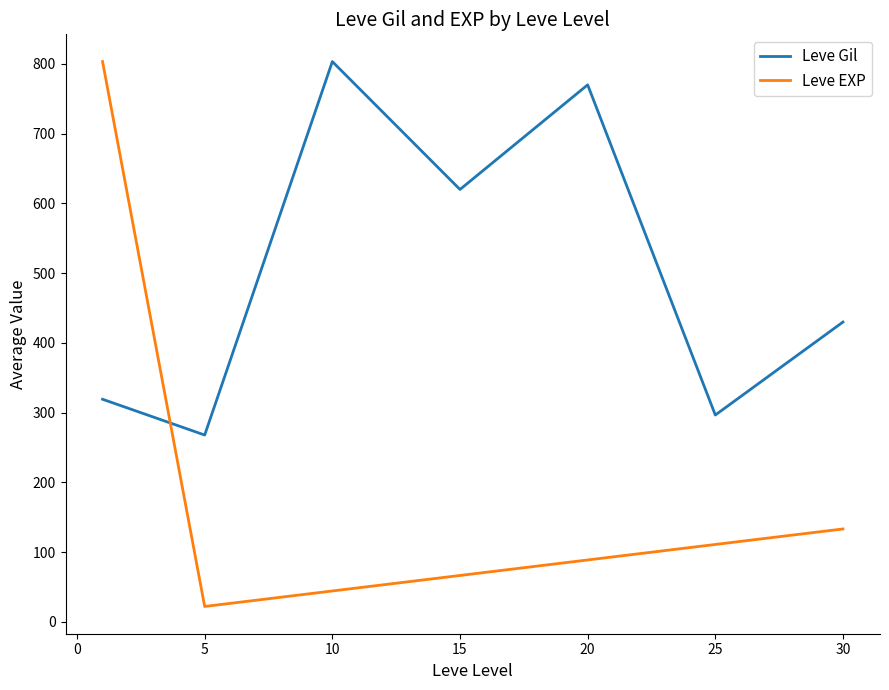

What is the minimum value for Leve EXP?

22.2